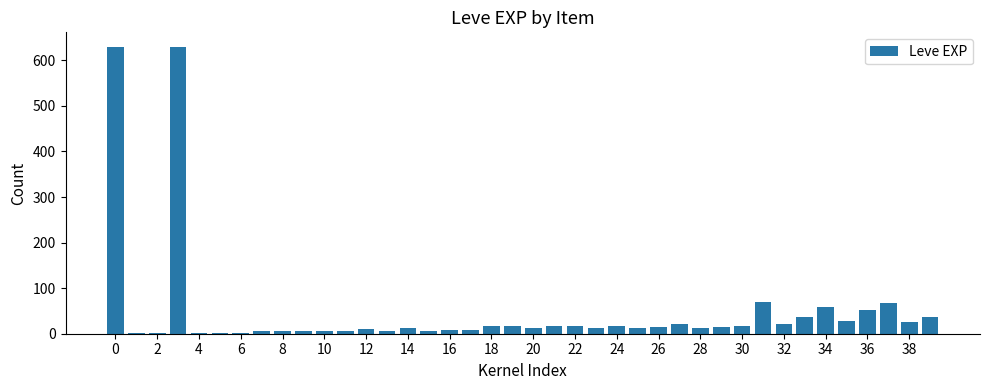

What is the sum of all values?

1940